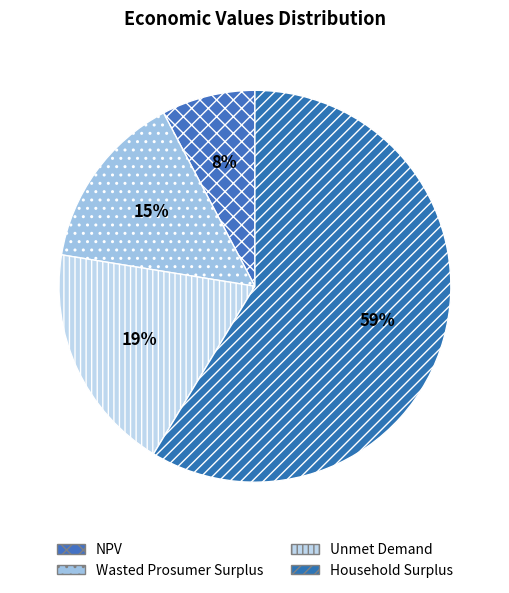

Is the sum of Household Surplus and NPV greater than half?

Yes